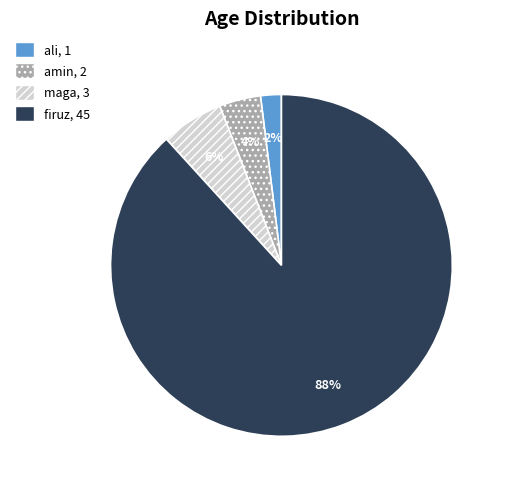

What is the ratio of the value at amin to the value at maga?

0.7